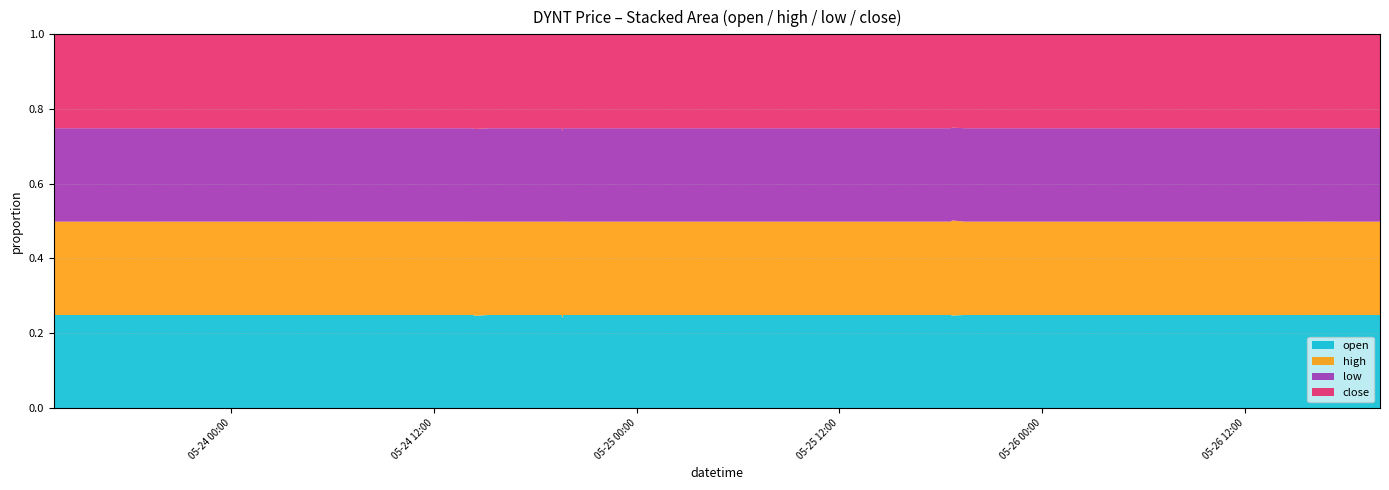

At which category is the sum across all series the highest?

2022-05-26 15:28:00